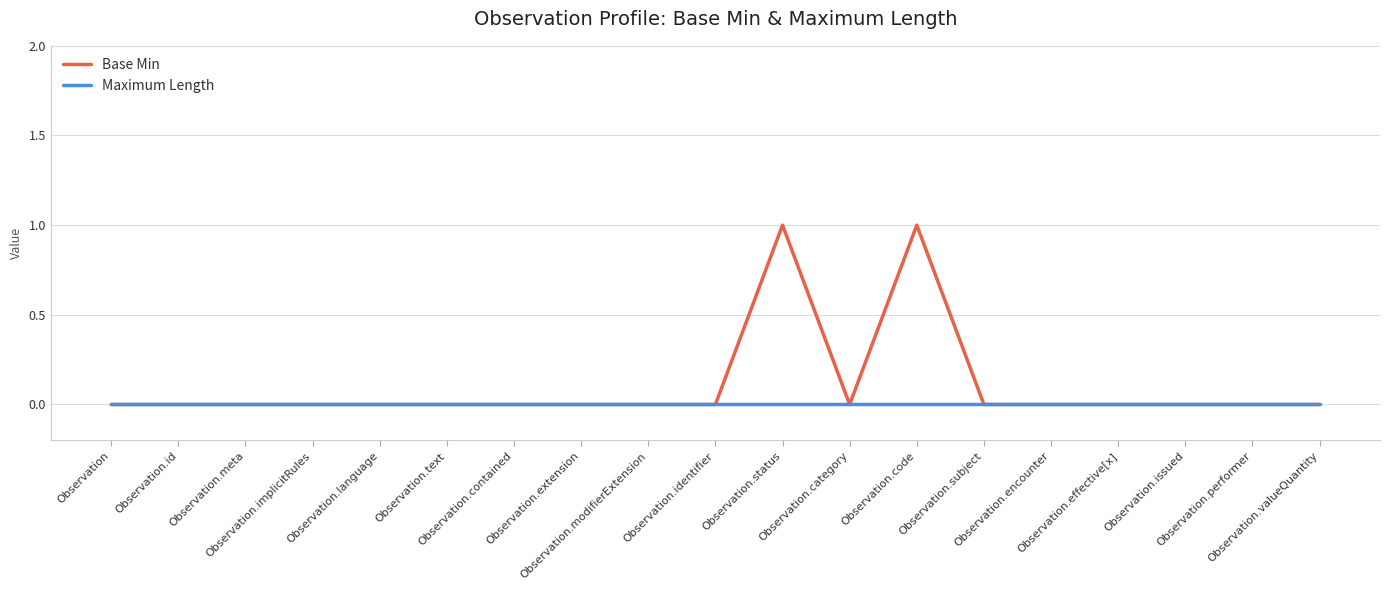

What is the sum of all Base Min values?

2